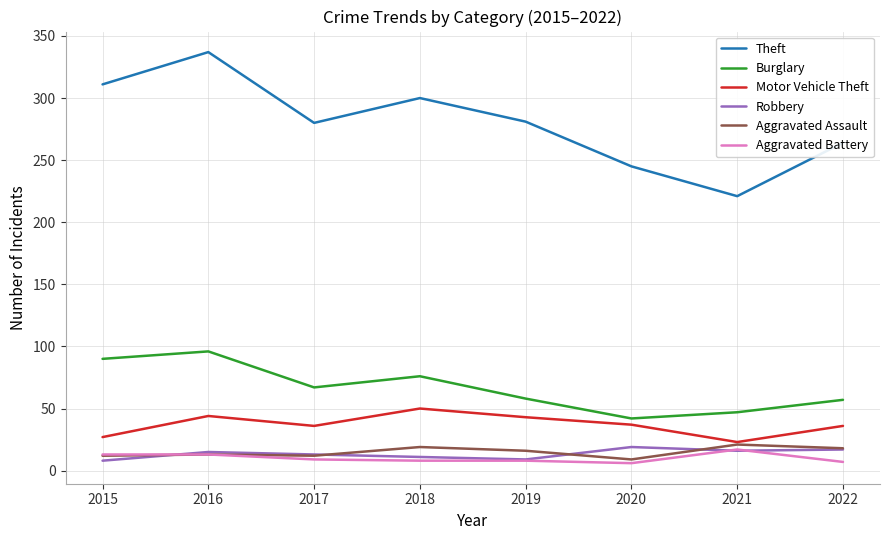

What is the difference between the highest and lowest values at 2021?

205